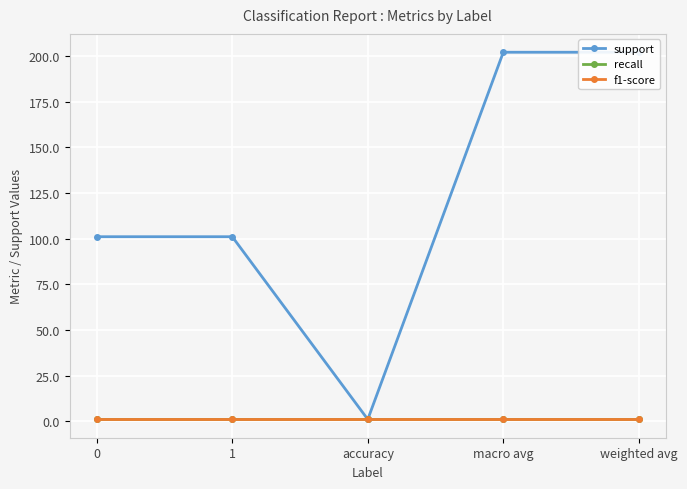

How many lines are shown in the chart?

3